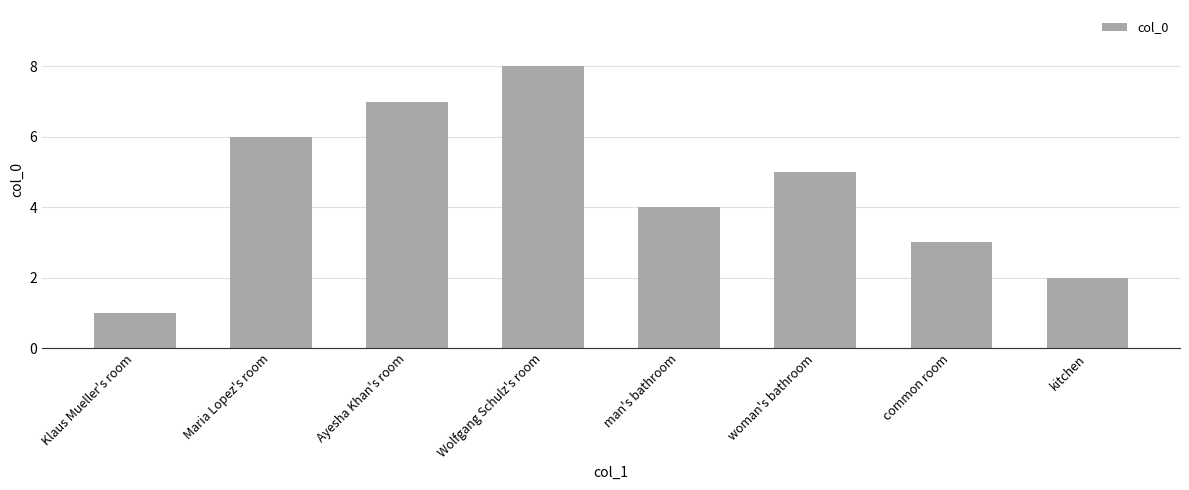

Does the chart contain any negative values?

No